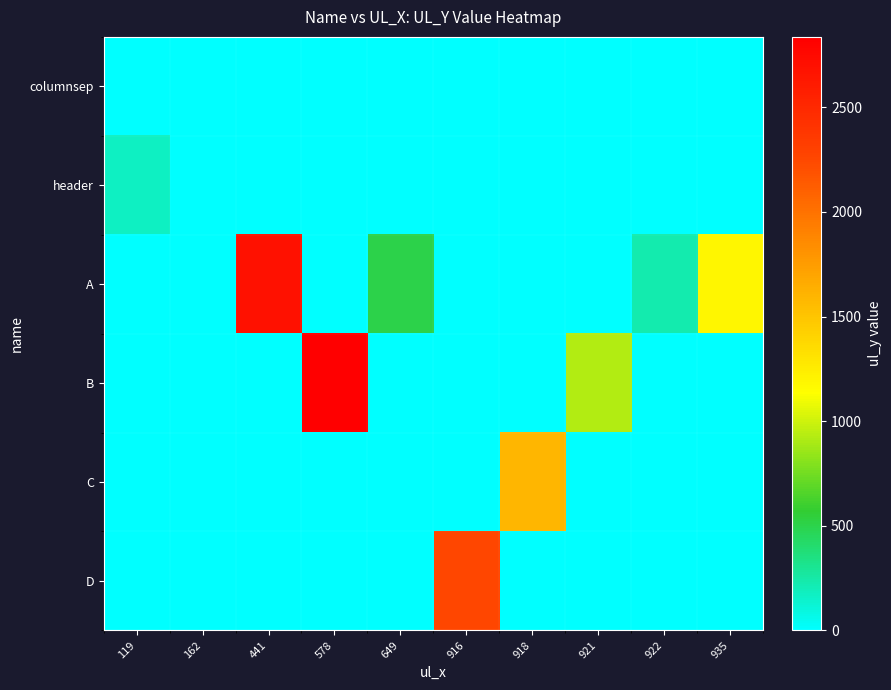

At how many categories does at least one series exceed 915?

6